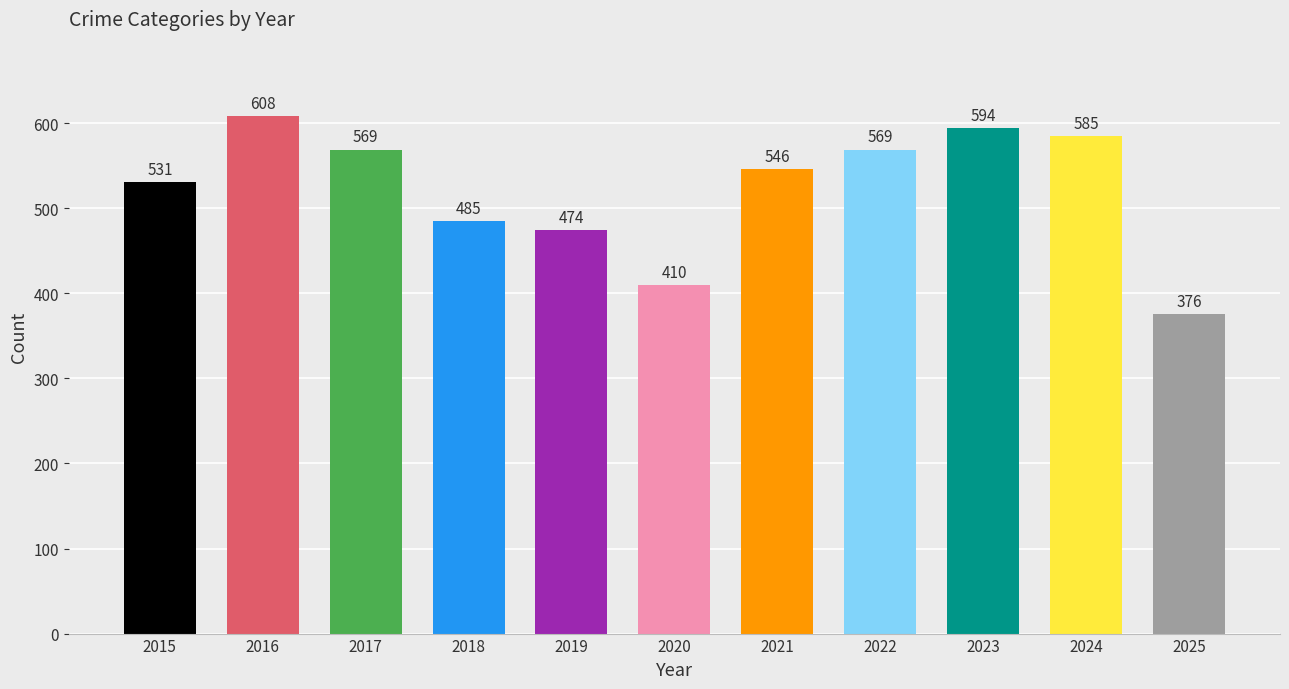

Is it true that the value at 2017 is 186?

False